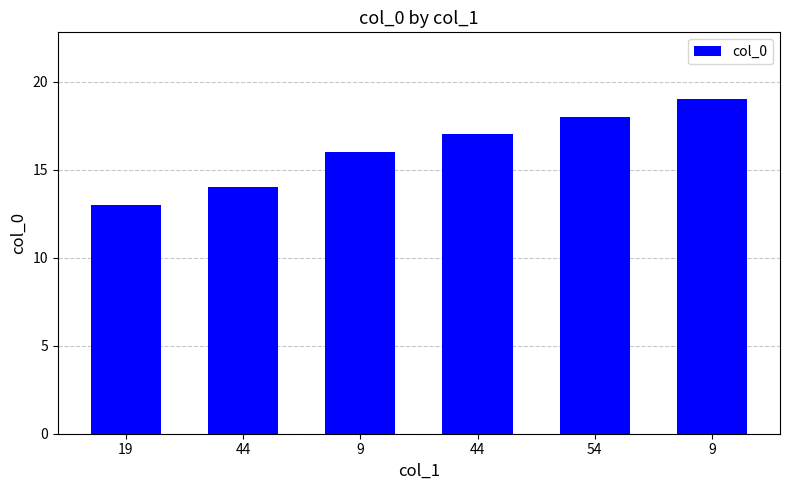

What is the minimum value shown in the chart?

13